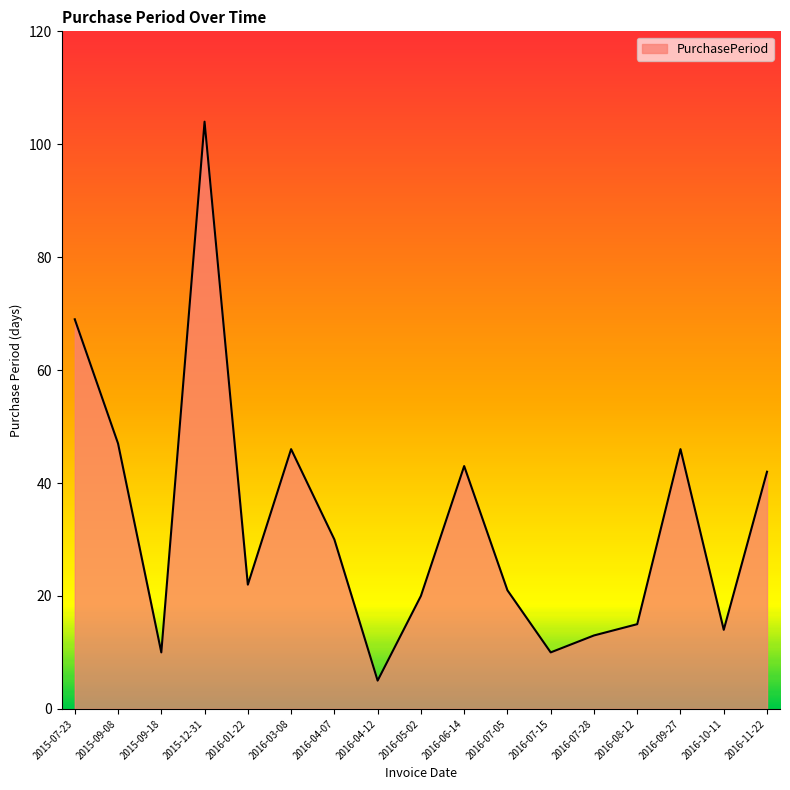

What position from the left is 2015-12-31?

4